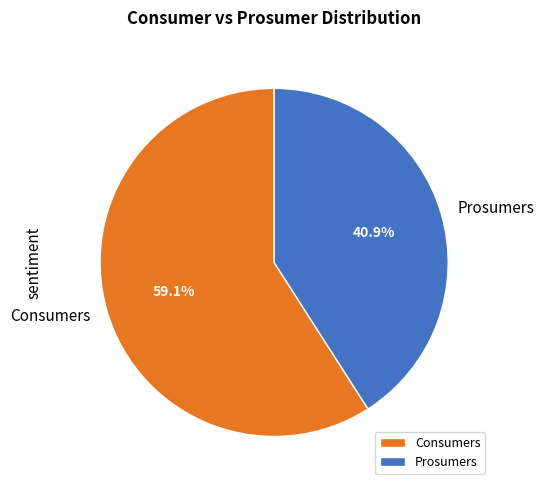

How much of the chart is everything except Consumers?

40.9%